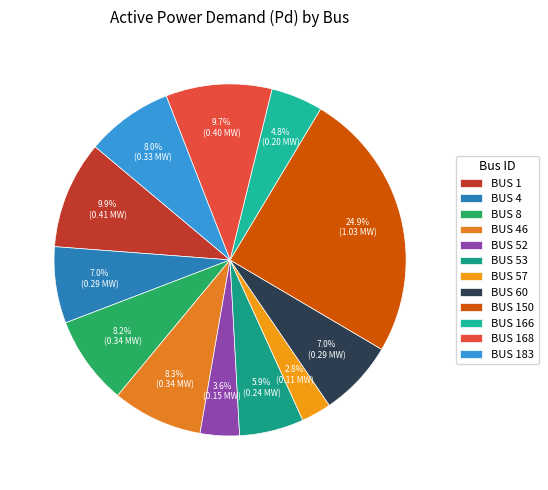

Combined, what portion of the pie is BUS 183 and BUS 53?

13.9%